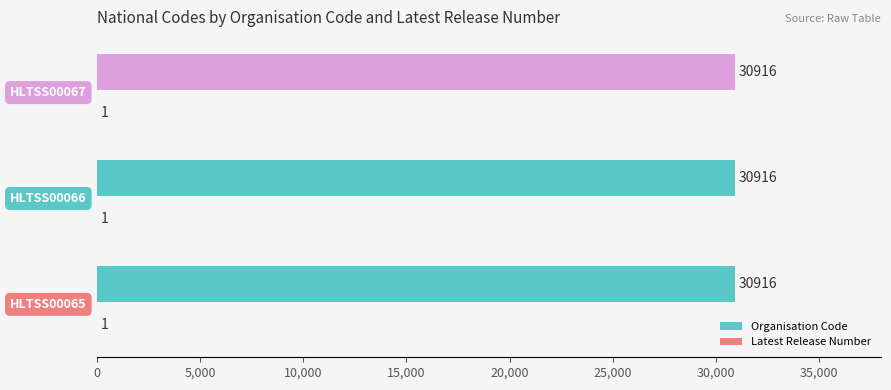

What is the maximum value shown in the chart?

30916